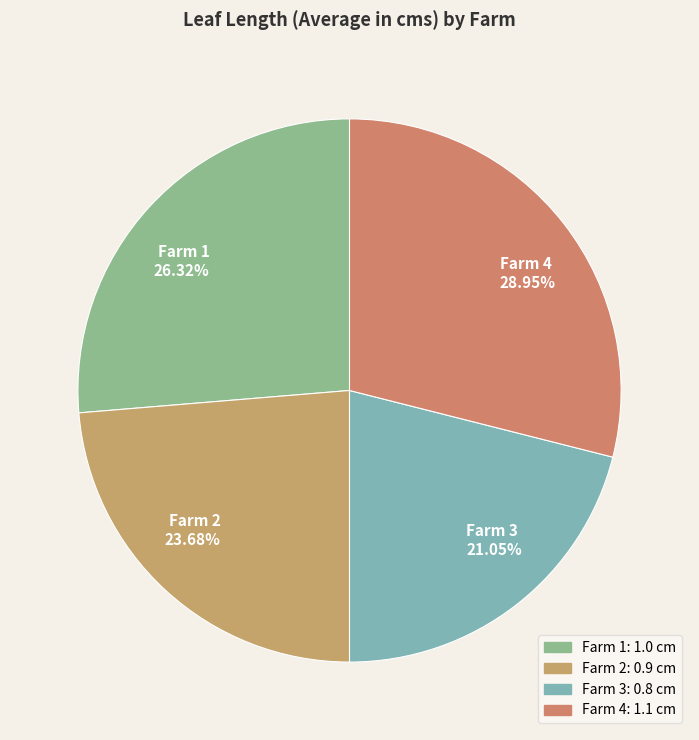

To the nearest percent, what is the difference between the largest and smallest slice percentages?

8%